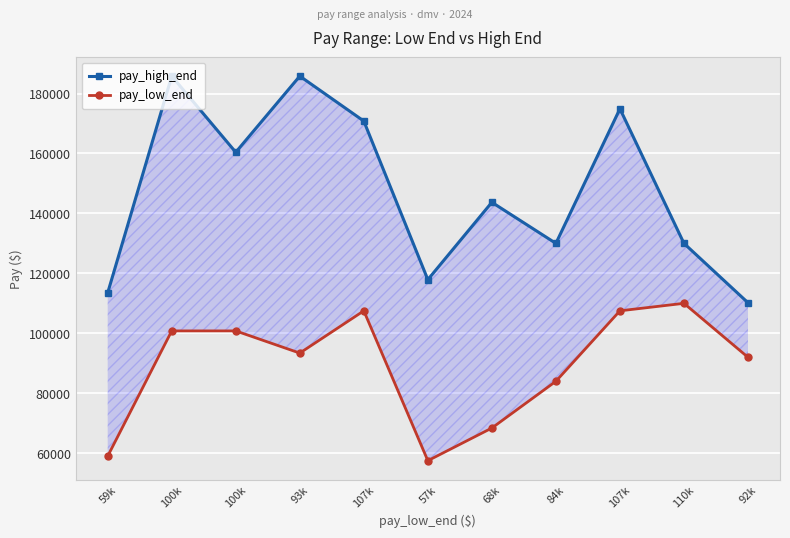

Where is the first local minimum for pay_high_end?

100k